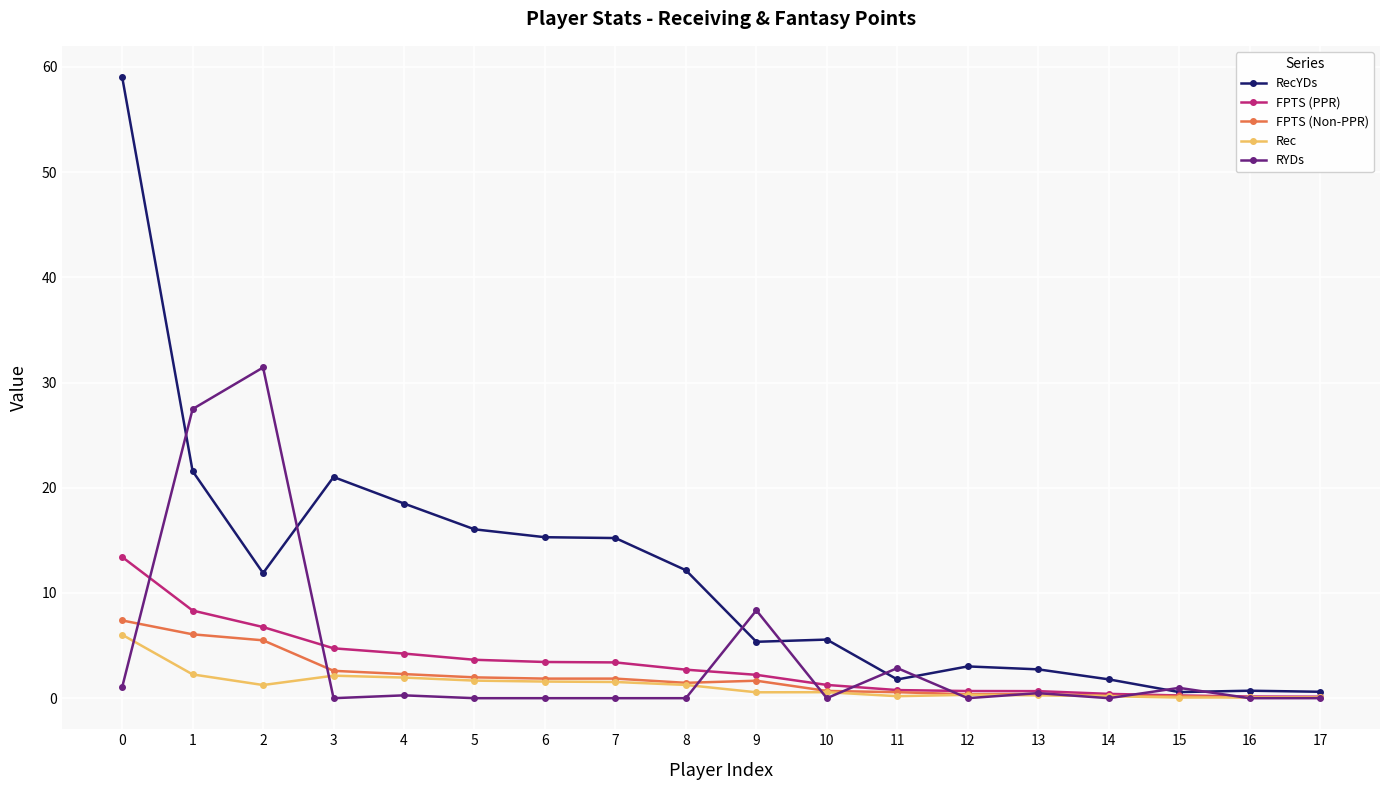

Which series has the widest spread of values?

RecYDs